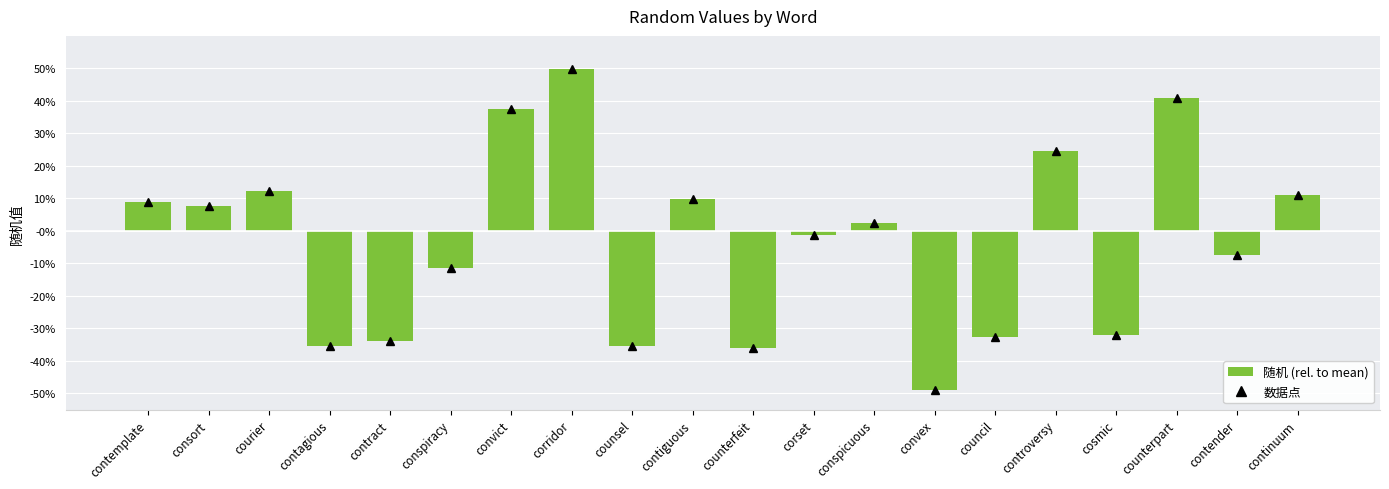

The value at controversy is 0.2. True or false?

True